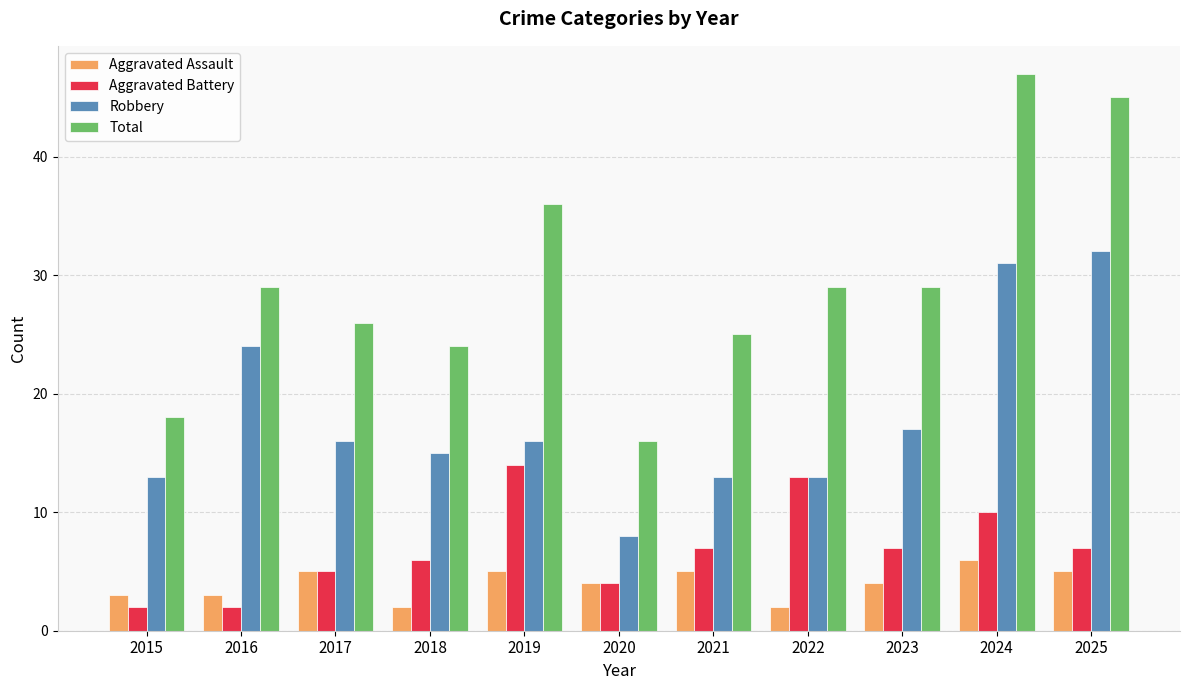

How many bars are there in total?

44